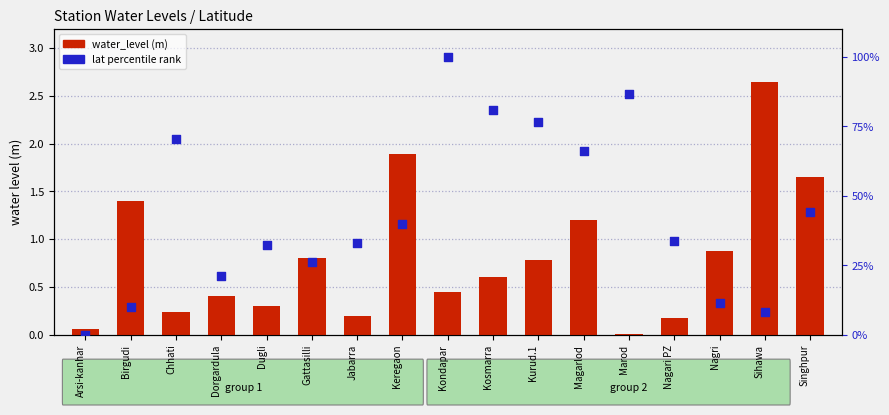

At how many categories does at least one series exceed 73?

4